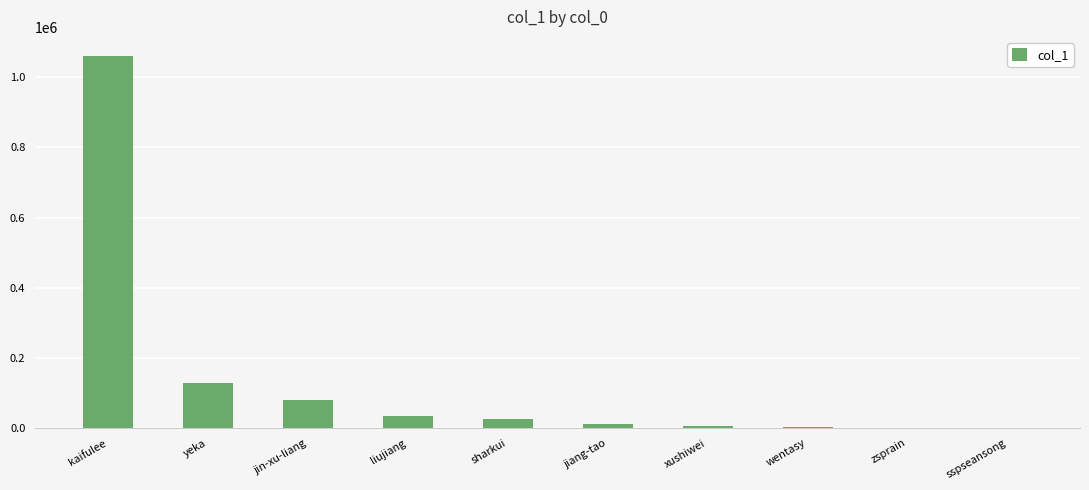

What value does the data have at liujiang?

35190